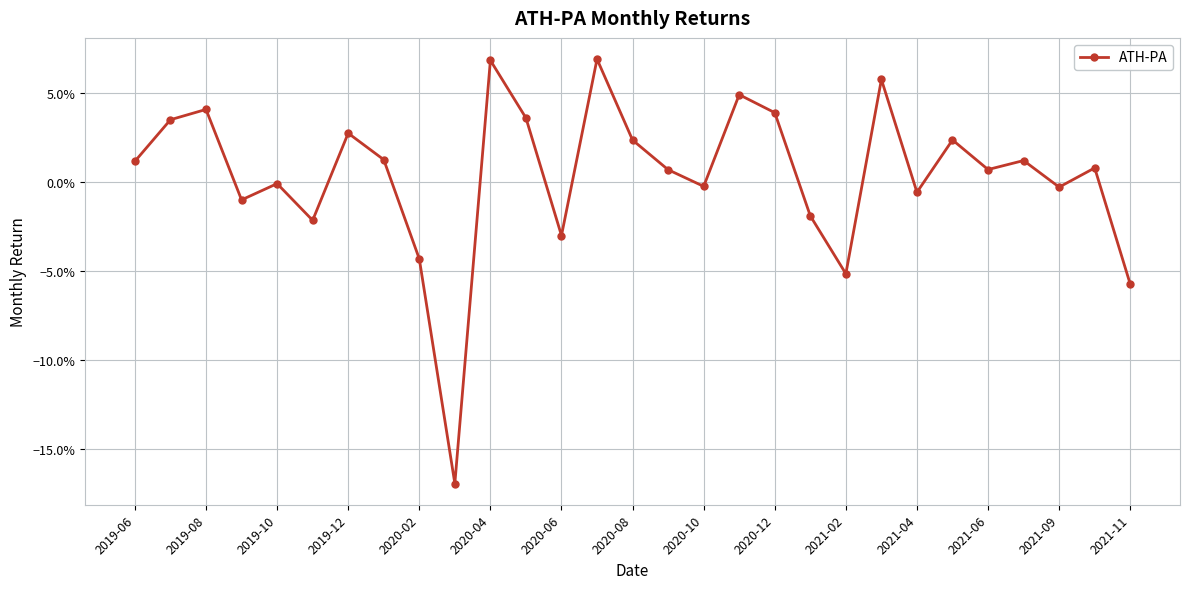

How many interior local valleys (lower than both neighbors) does the data have?

9